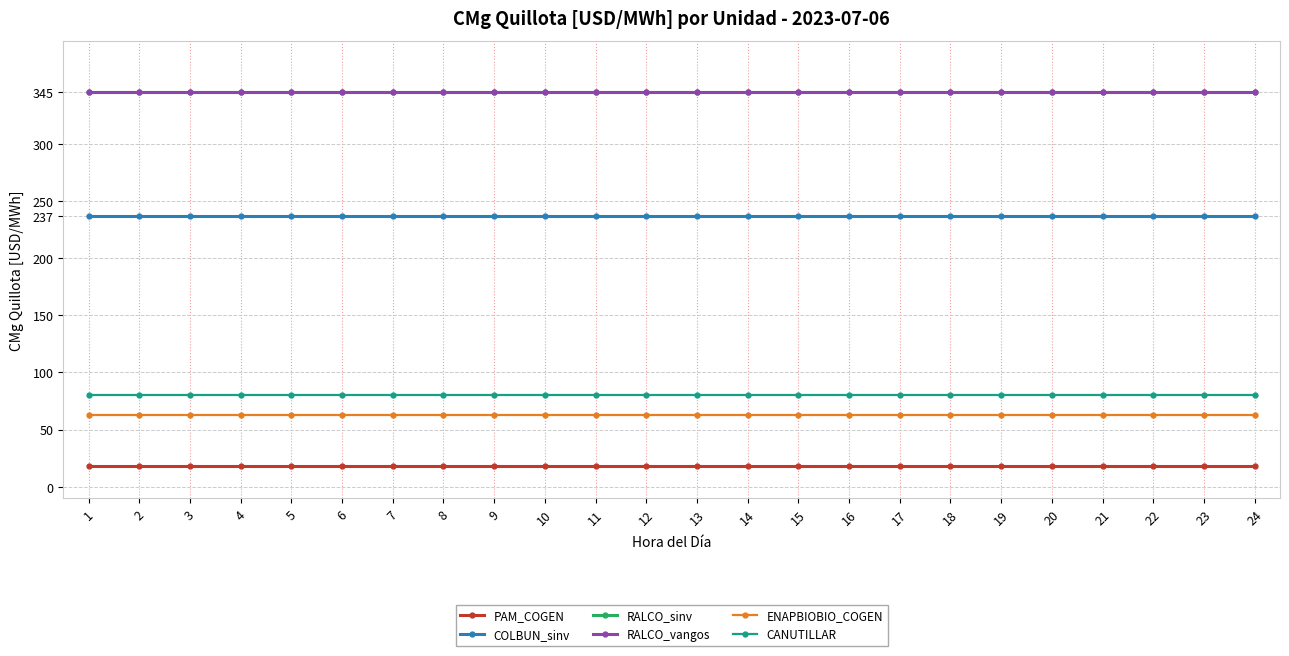

Which series has the largest range (max minus min)?

PAM_COGEN